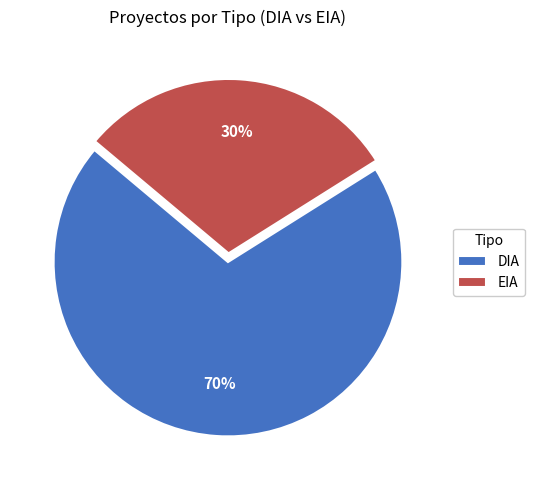

What is the majority slice?

DIA